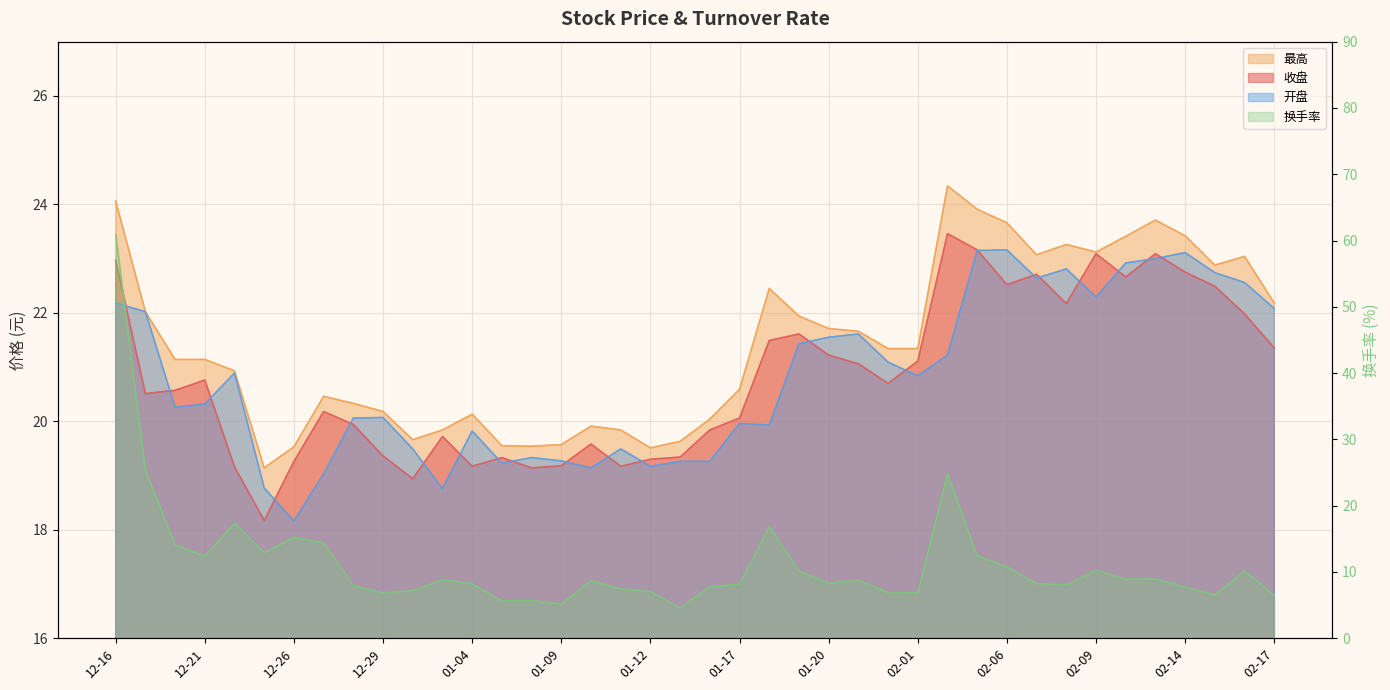

At which category is the sum across all series the highest?

12-16